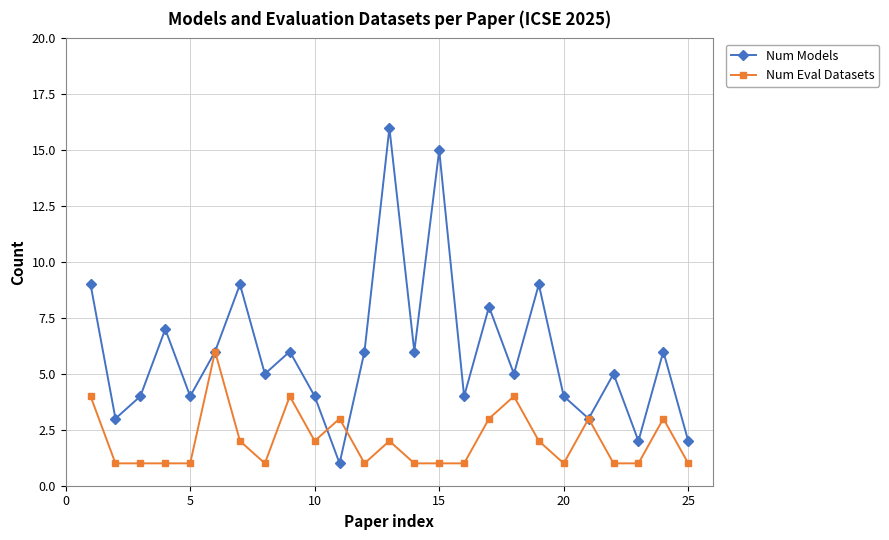

Which series has the widest spread of values?

Num Models